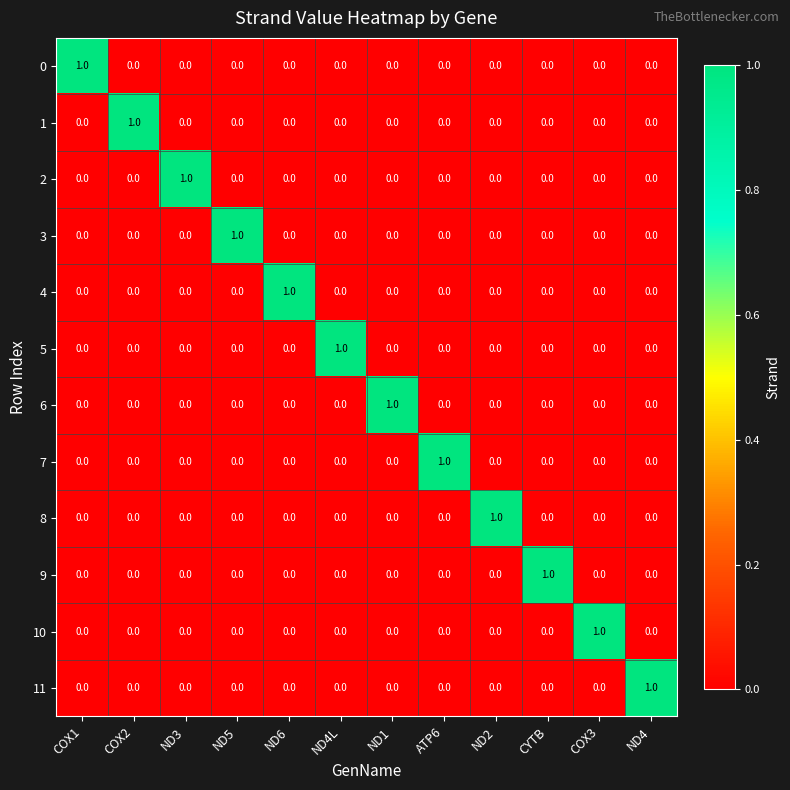

At how many categories does at least one series exceed 0?

12